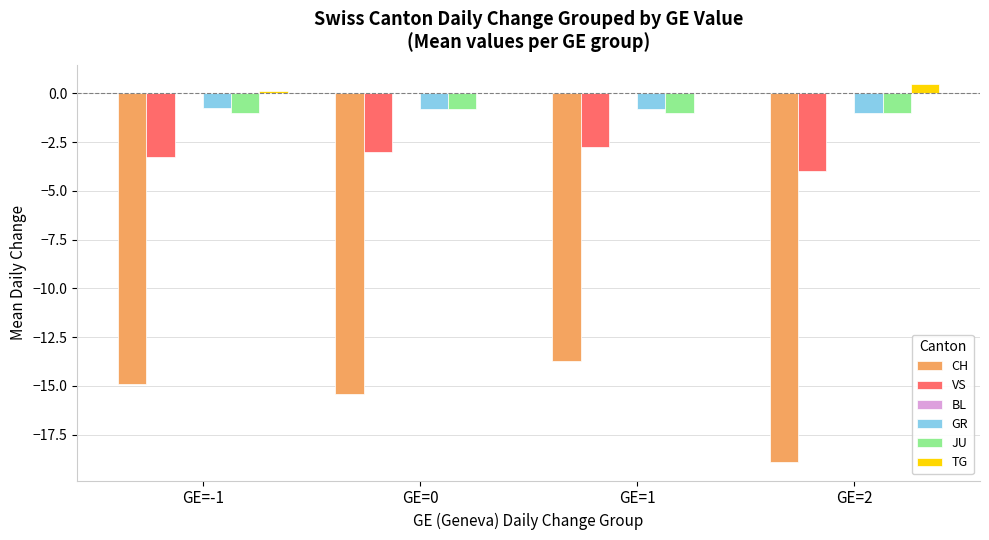

At which label does CH first exceed -14?

GE=1